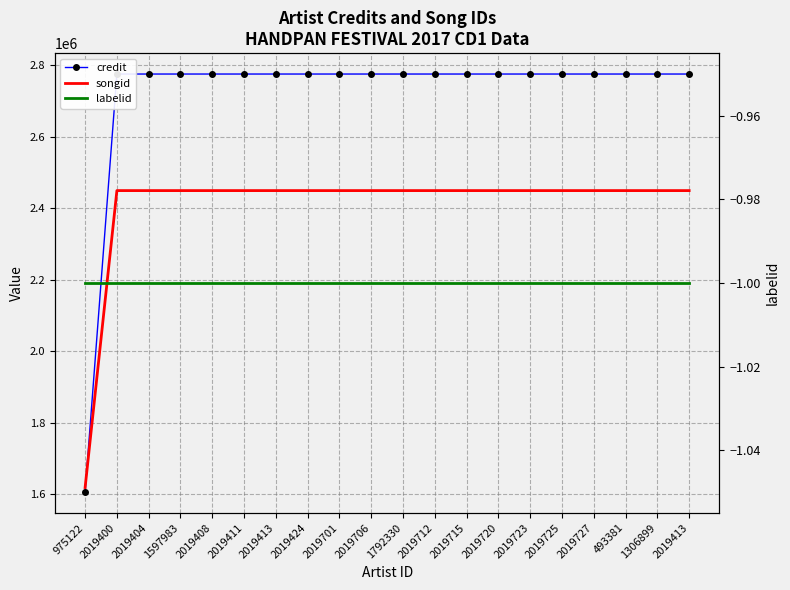

Count the number of data series in this chart.

3